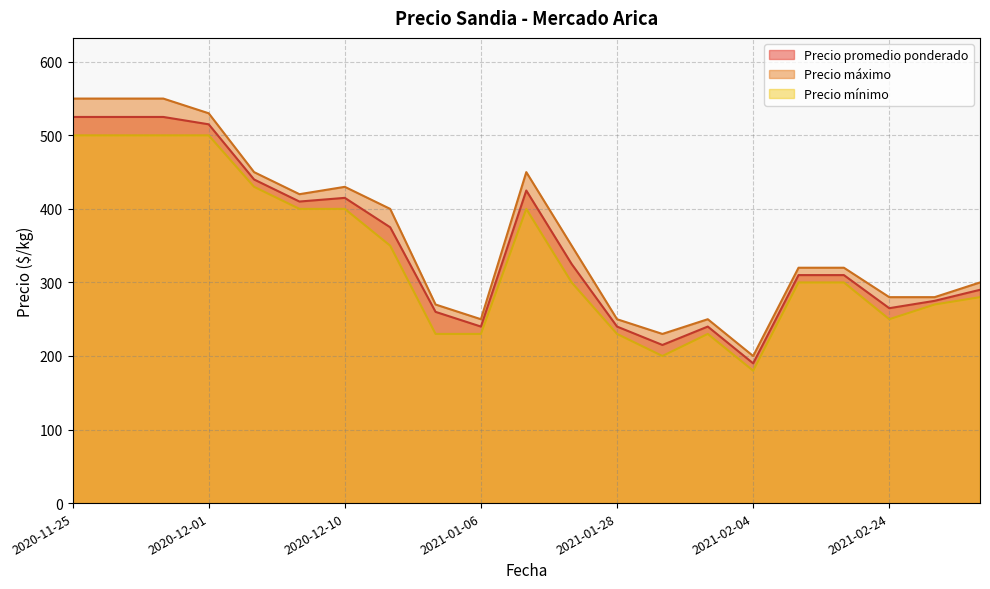

How many data points in Precio mínimo are less than 300?

9